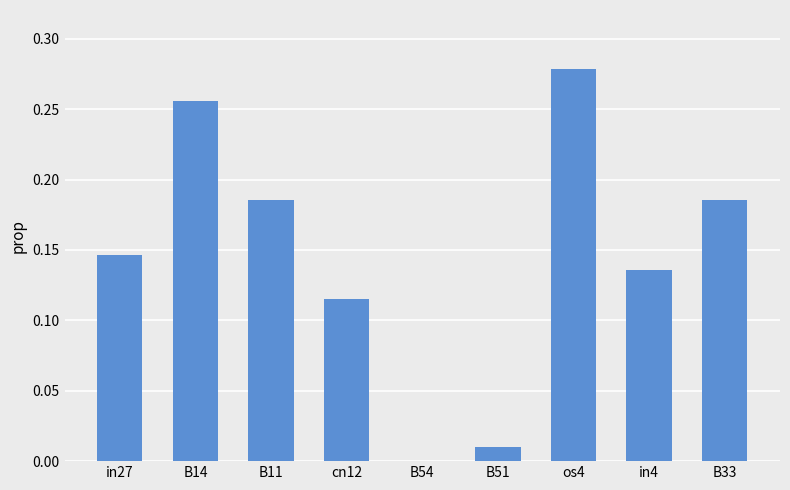

What is the sum of all values?

1.3